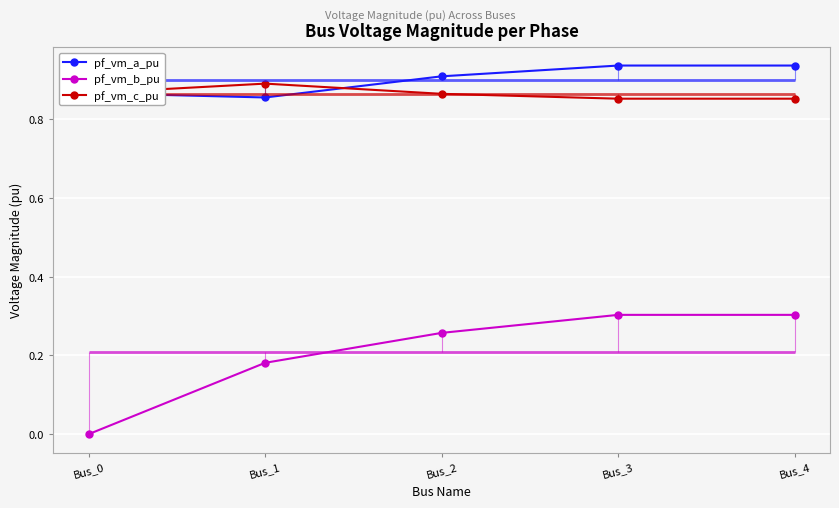

What is the value of the pf_vm_c_pu point at the 2nd from the left?

0.9